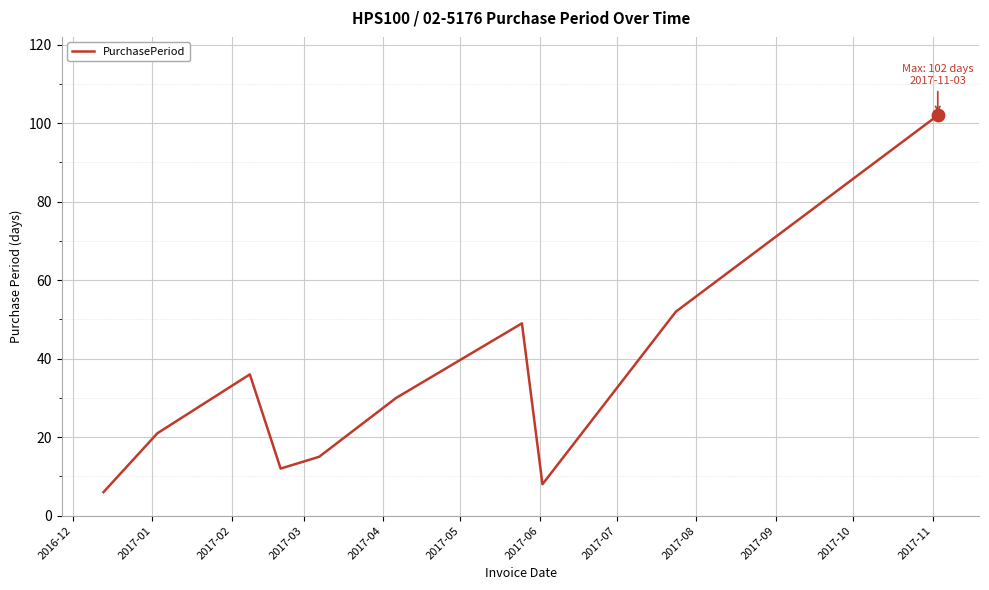

What is the difference between the maximum and minimum values?

96